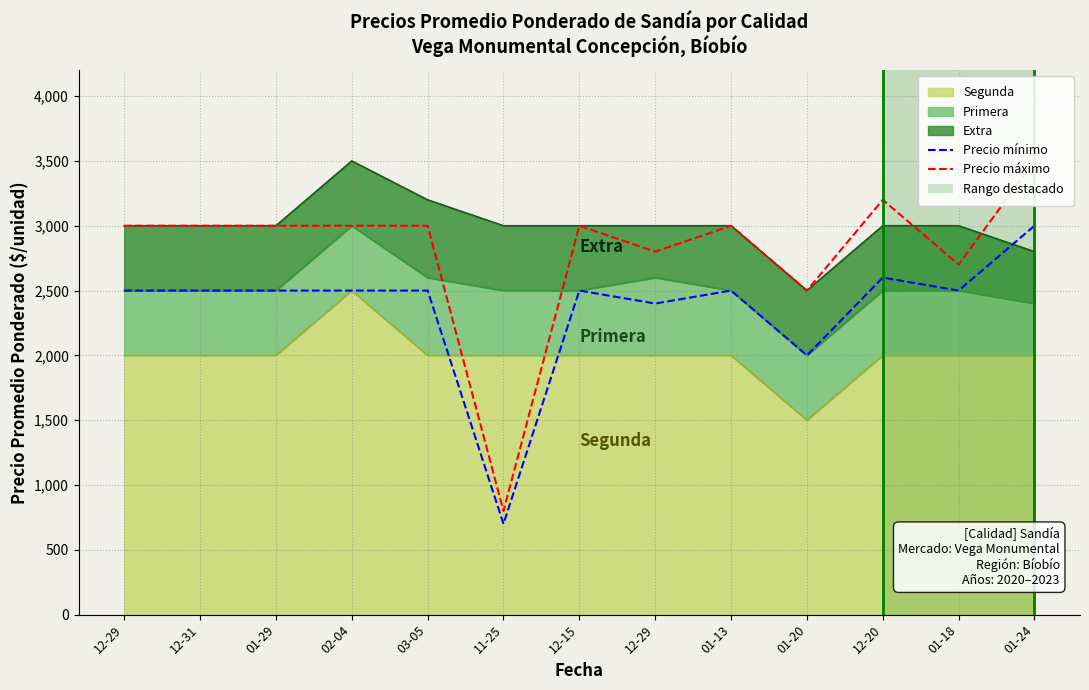

What value does the Precio mínimo series have at 02-04, to the nearest 10?

2500